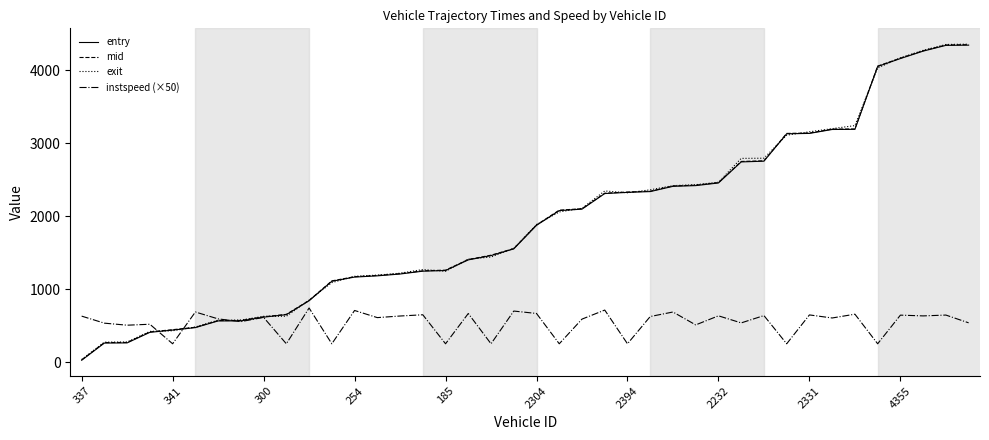

What is the maximum value for exit?

4360.8